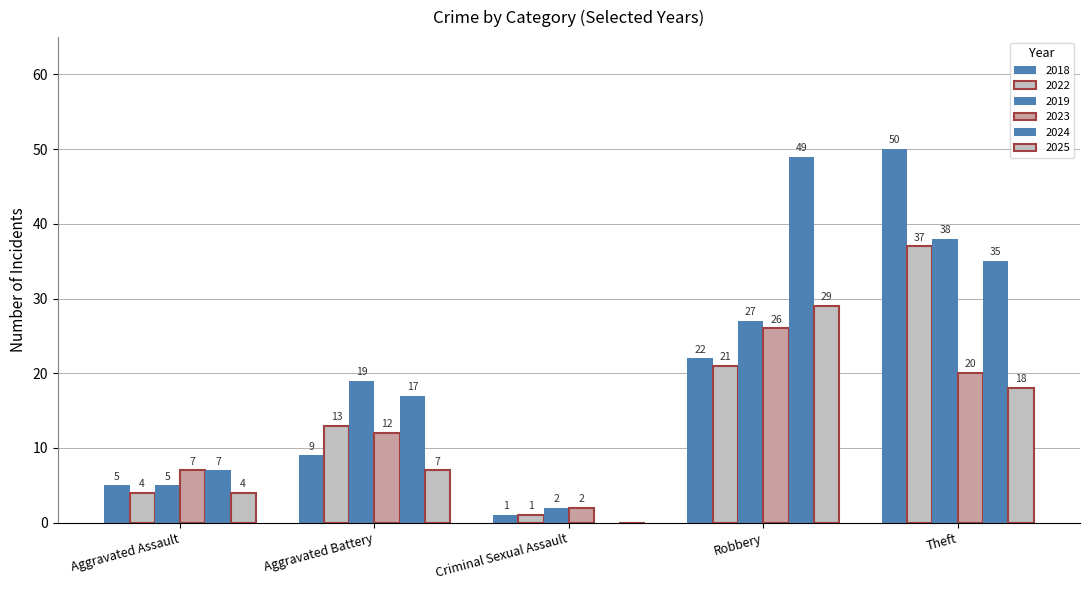

How many data points does each series have?

5